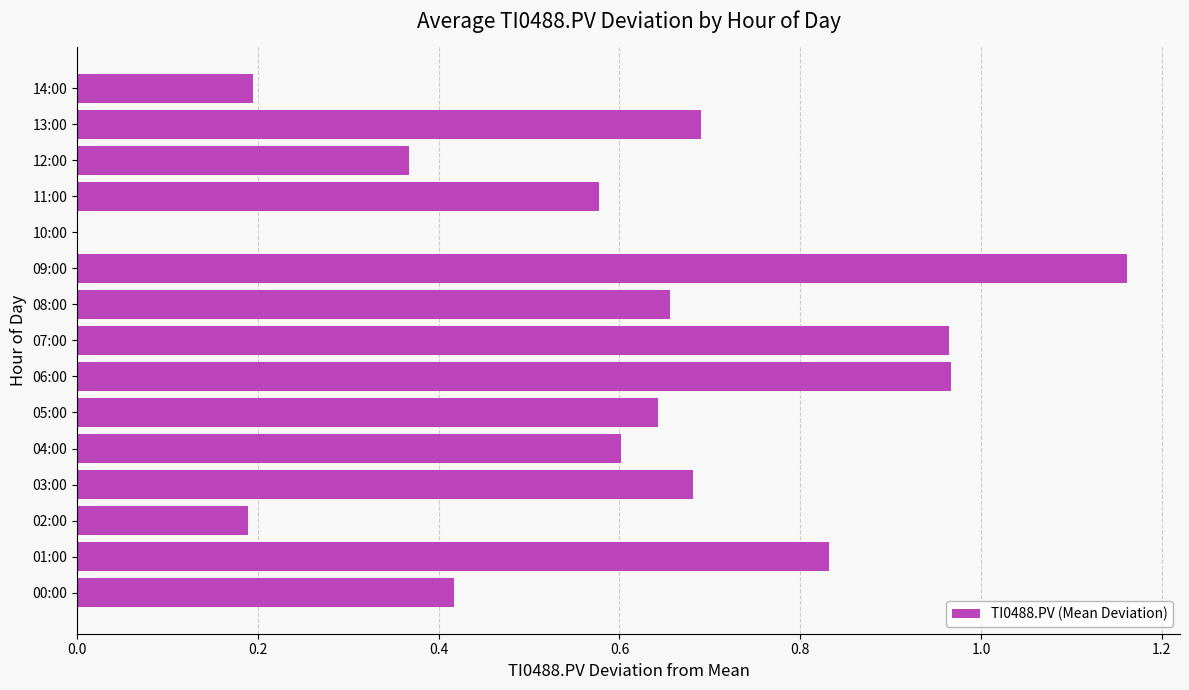

At which category does the chart reach its peak across all series?

09:00